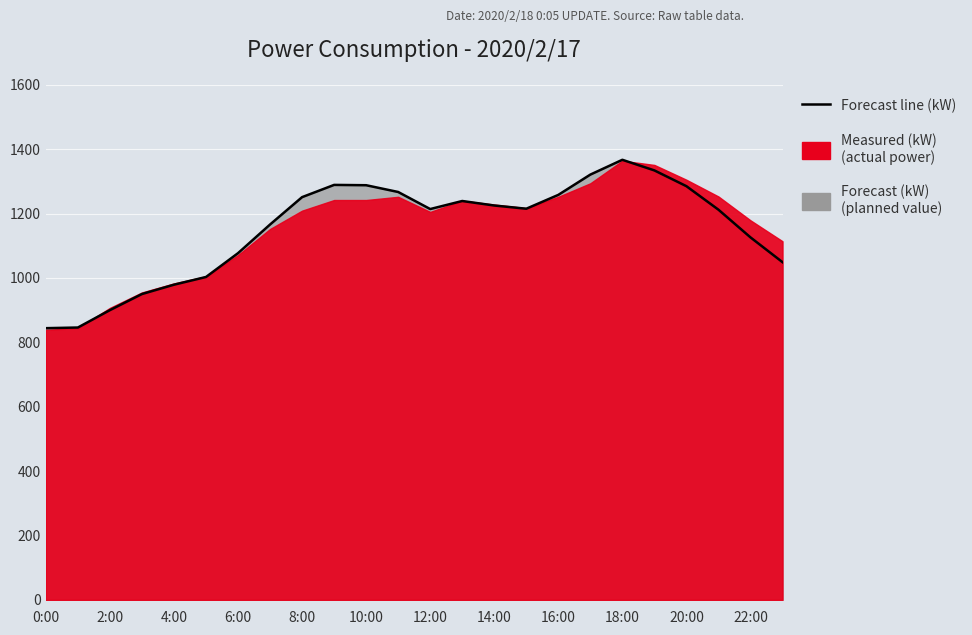

What is the minimum value shown in the chart?

844